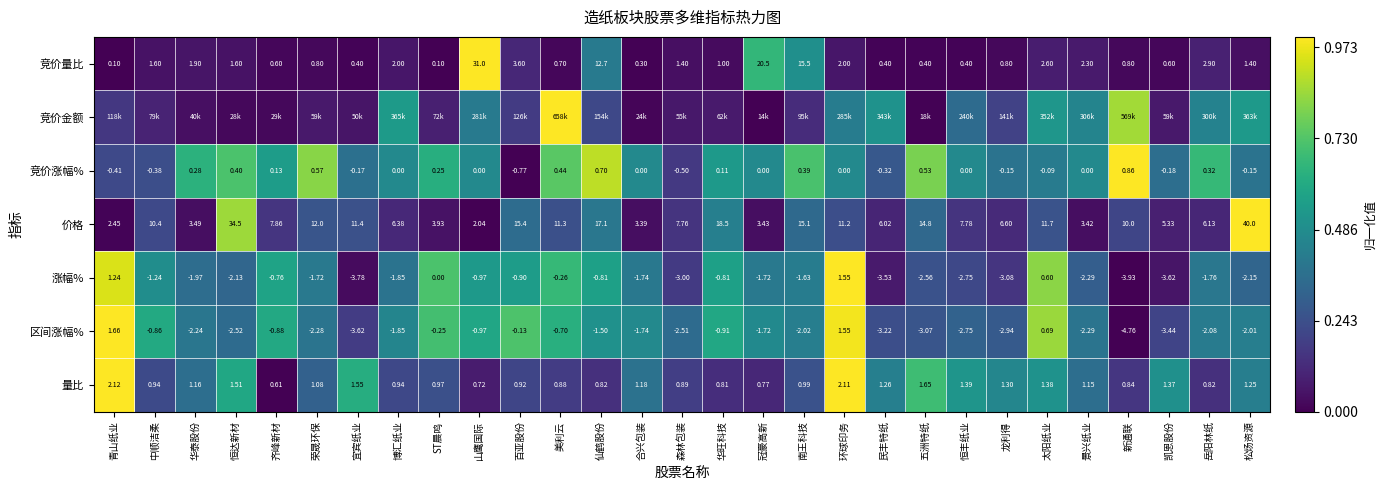

At which category is the sum across all series the highest?

环球印务